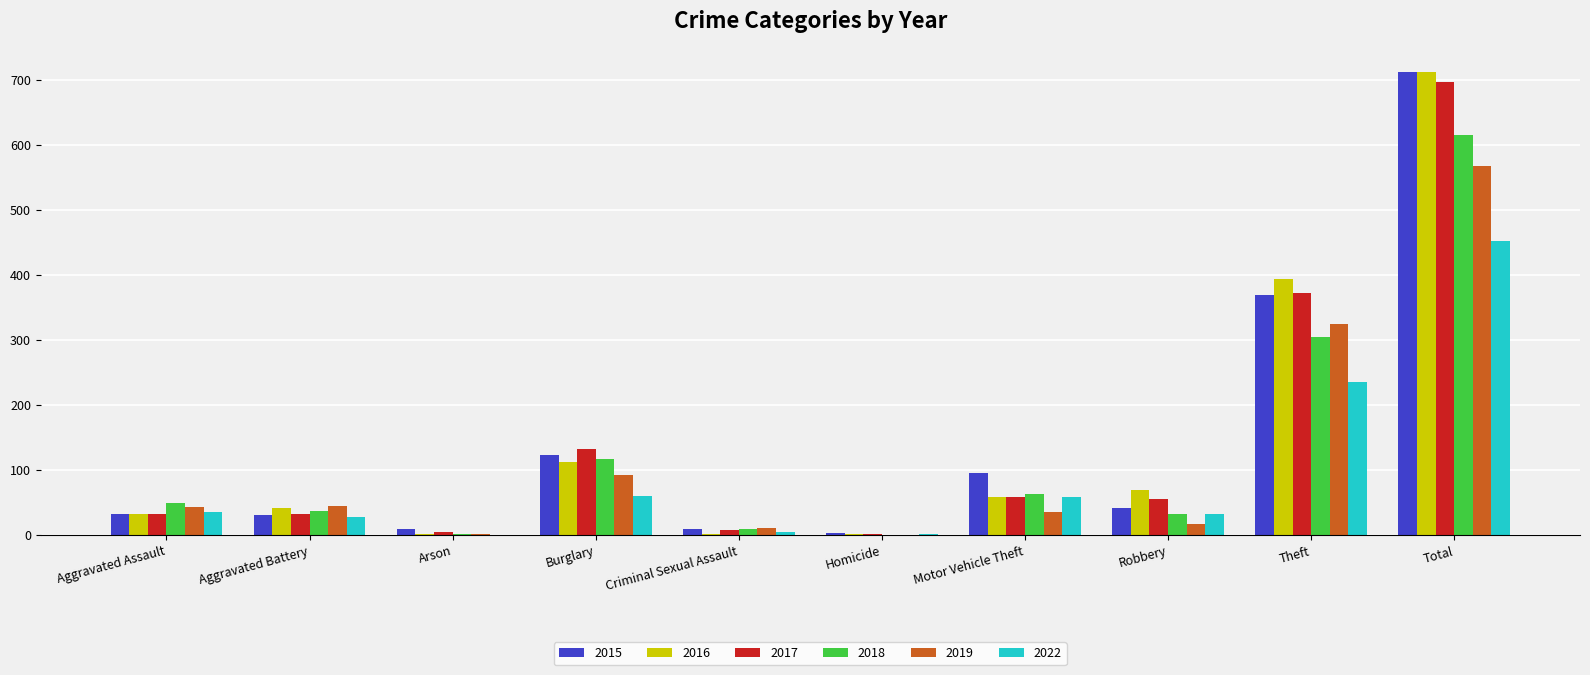

At which label is 2019 closest to 284?

Theft